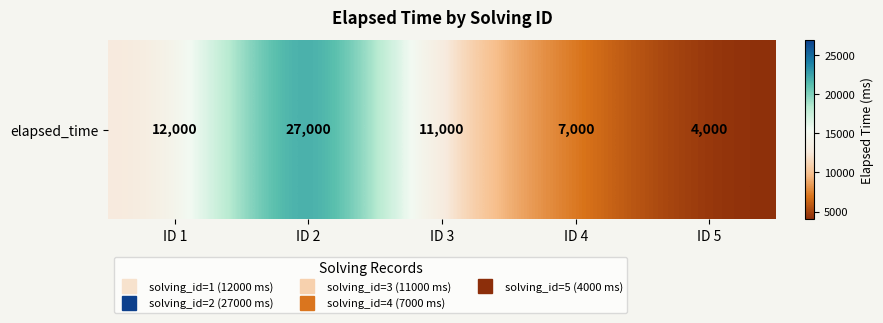

Is it true that the value at ID 4 is 2796?

False